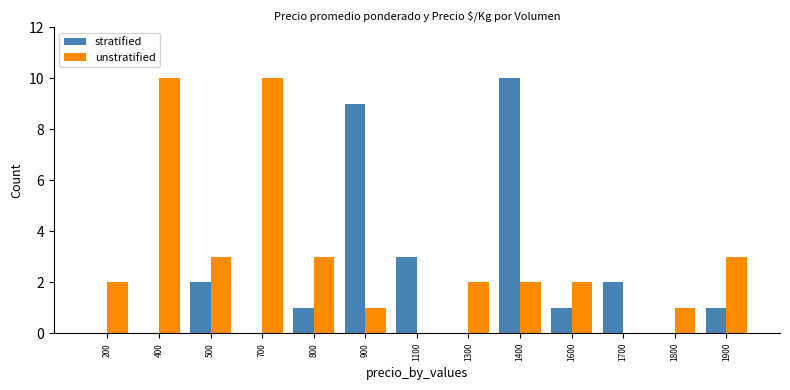

How many distinct data groups are displayed?

2